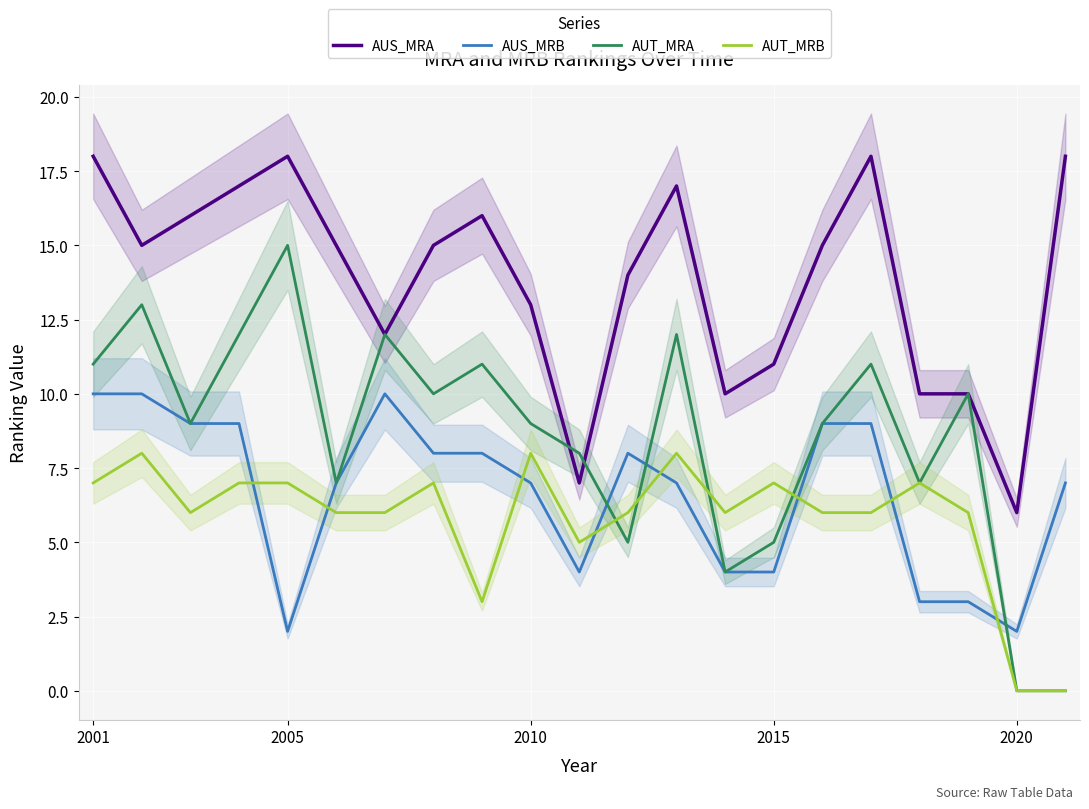

How many values in the AUT_MRA series exceed 9?

10